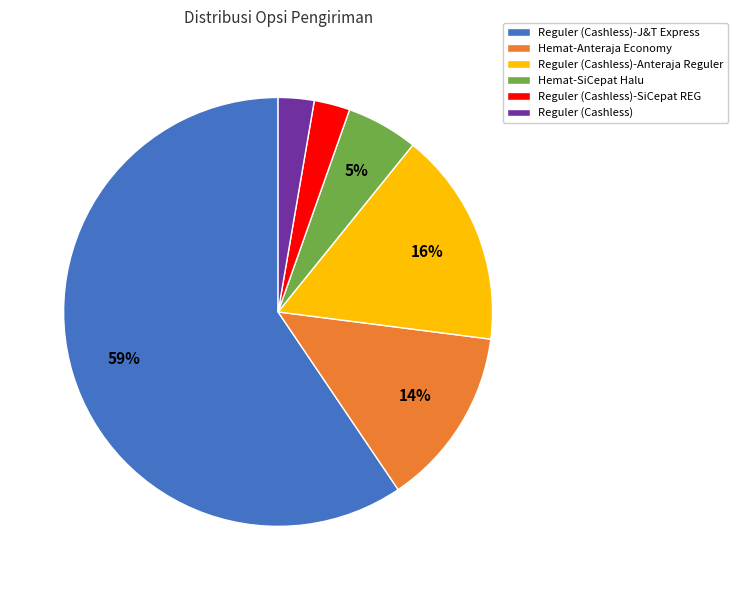

To the nearest percent, what is the average slice percentage?

17%